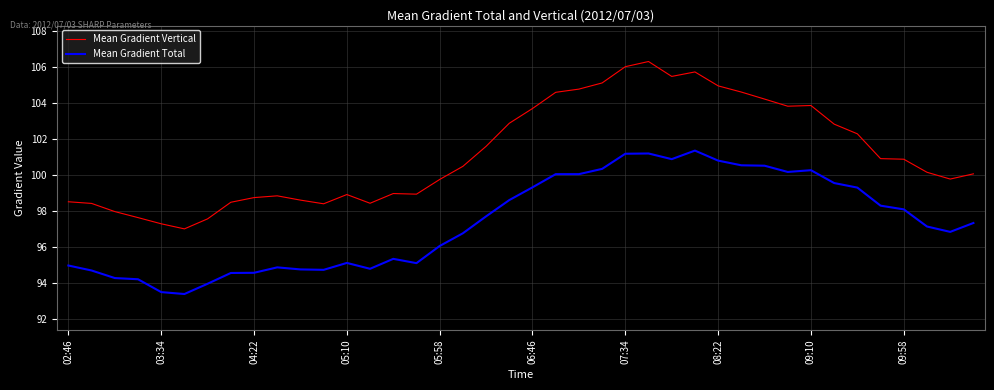

Which series has the largest total across all categories?

Mean Gradient Vertical